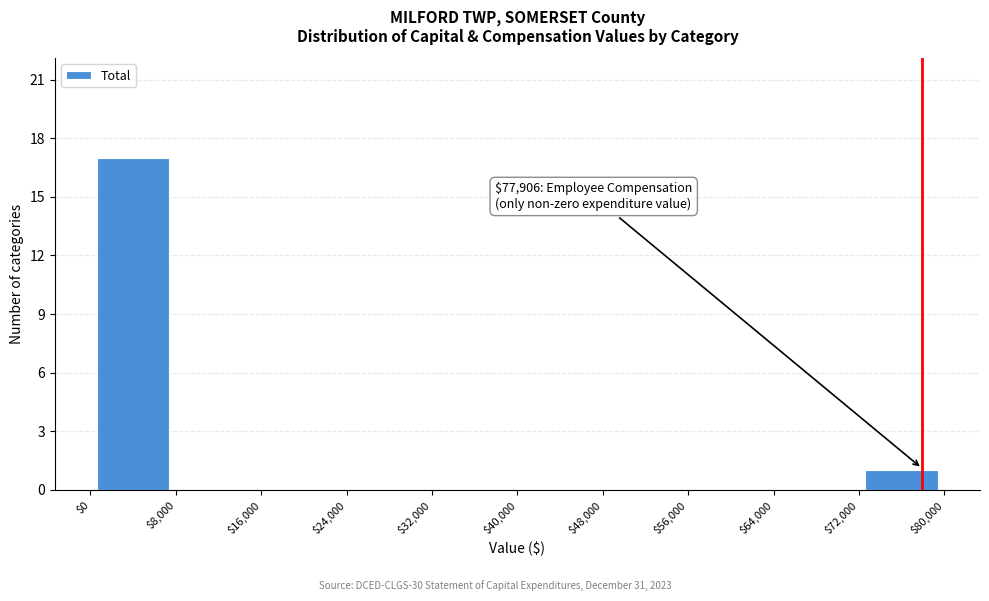

Over which range of the x-axis is the bar tallest?

$0 to $8,000